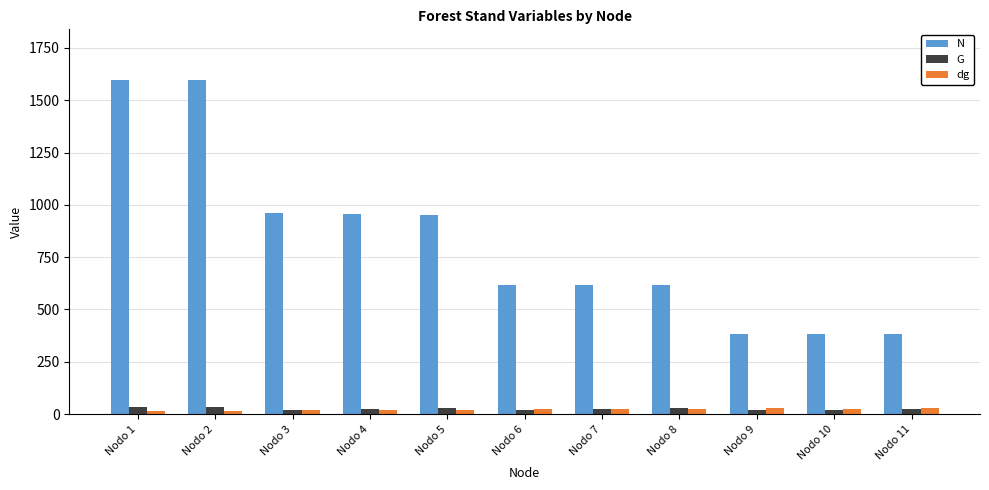

Is the value of N at Nodo 5 greater than the value of dg at Nodo 7?

Yes